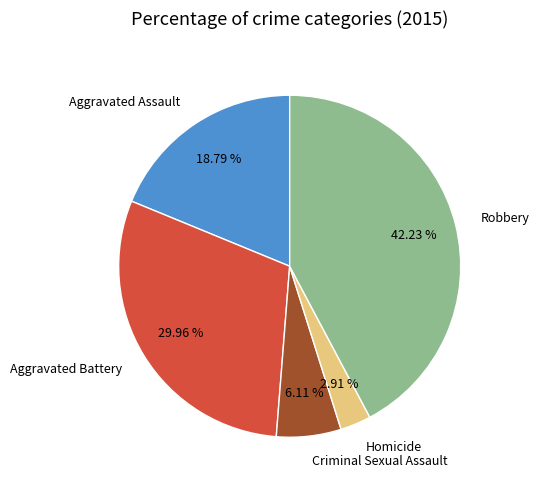

What percentage is the Aggravated Battery slice, to the nearest percent?

30%